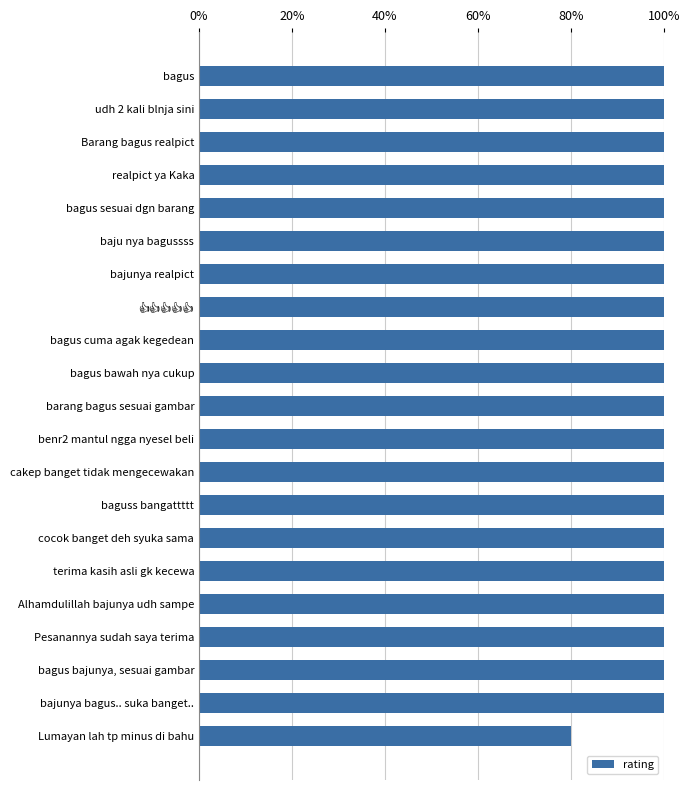

Does the chart contain stacked bars?

No